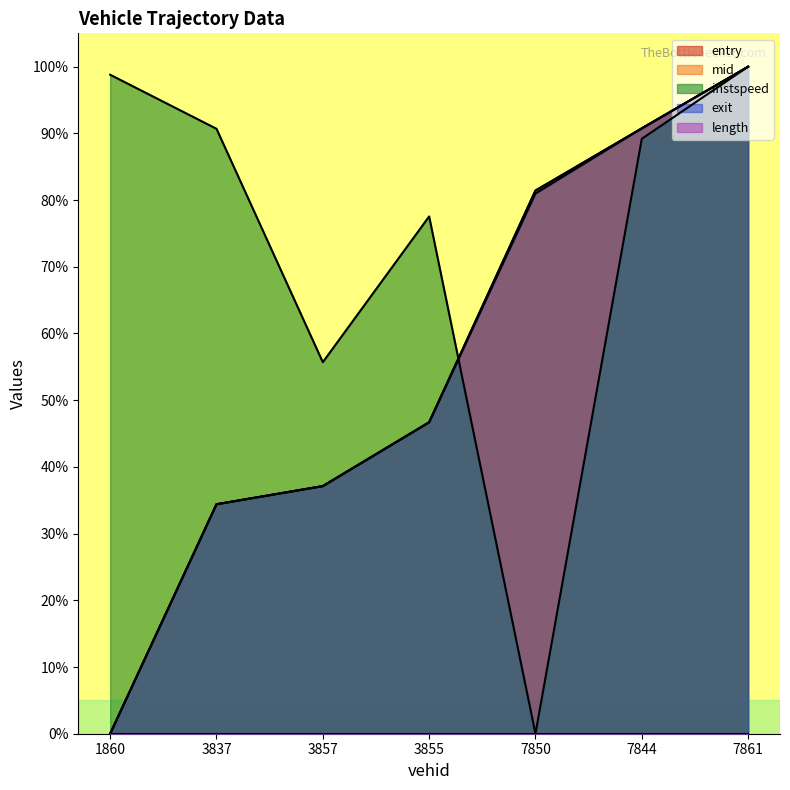

How many lines are shown in the chart?

5